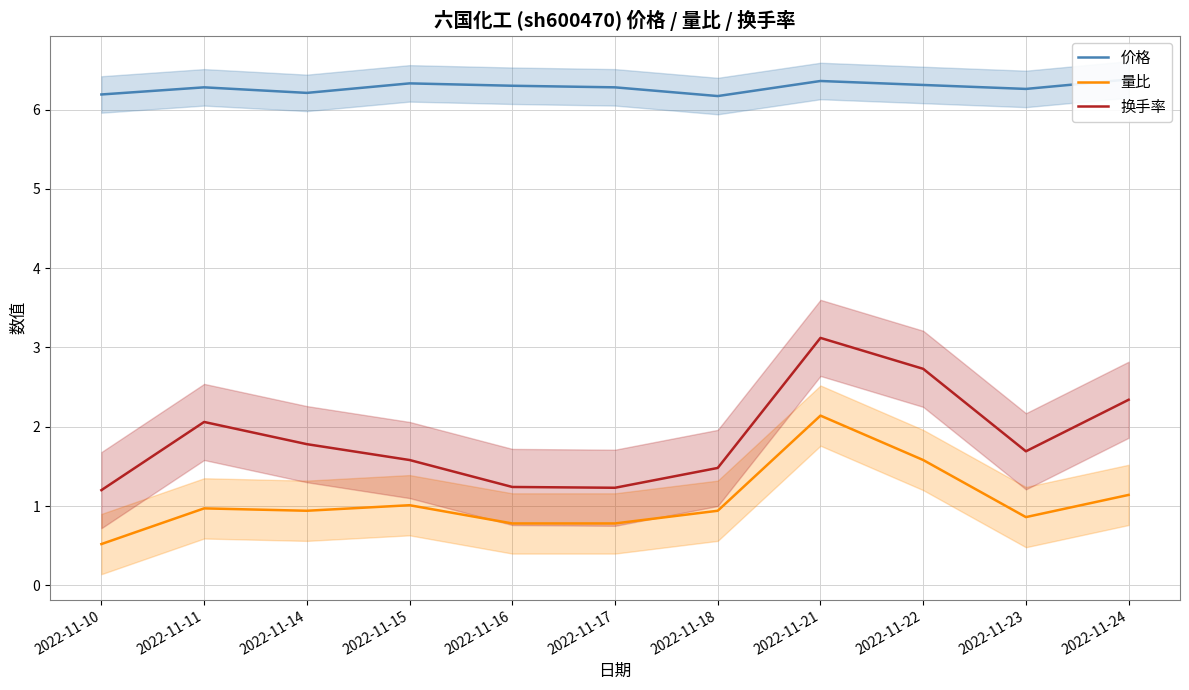

True or false: 换手率 and 量比 intersect in this chart.

False